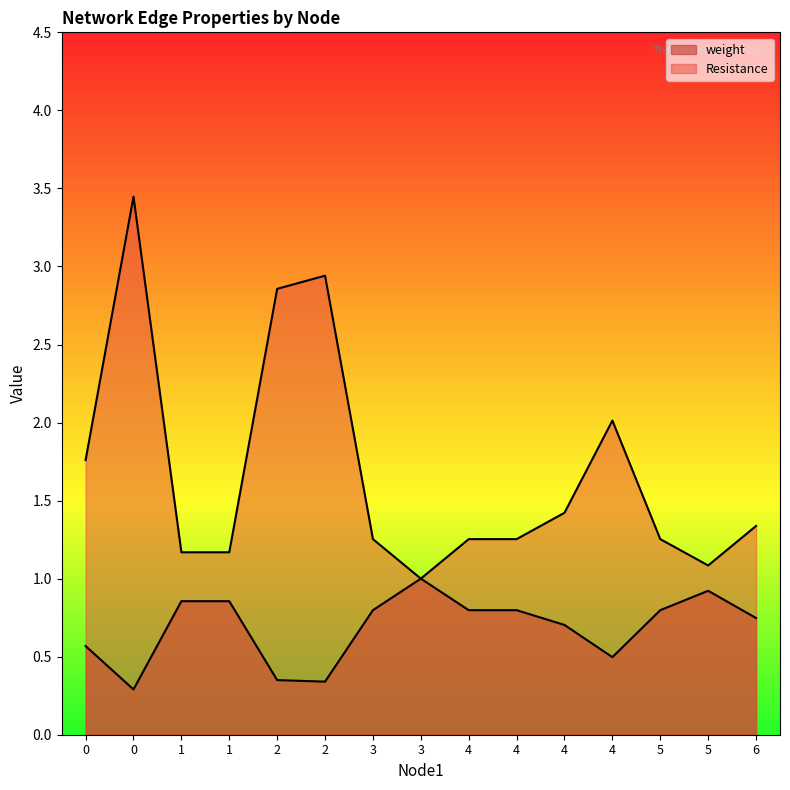

At how many categories does at least one series exceed 0?

15